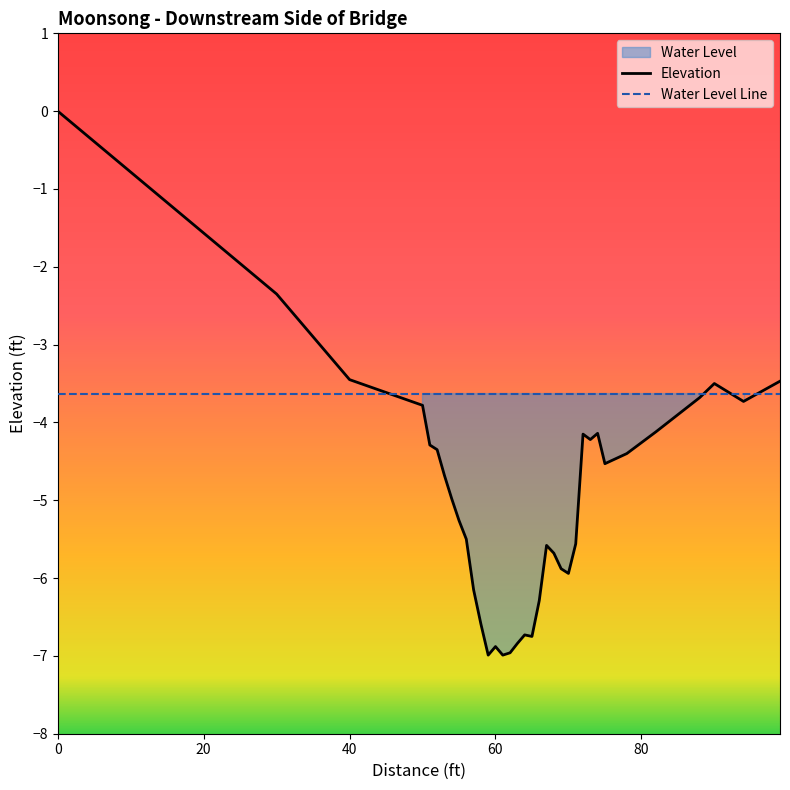

True or false: the data shows -7.0 at 62.

True